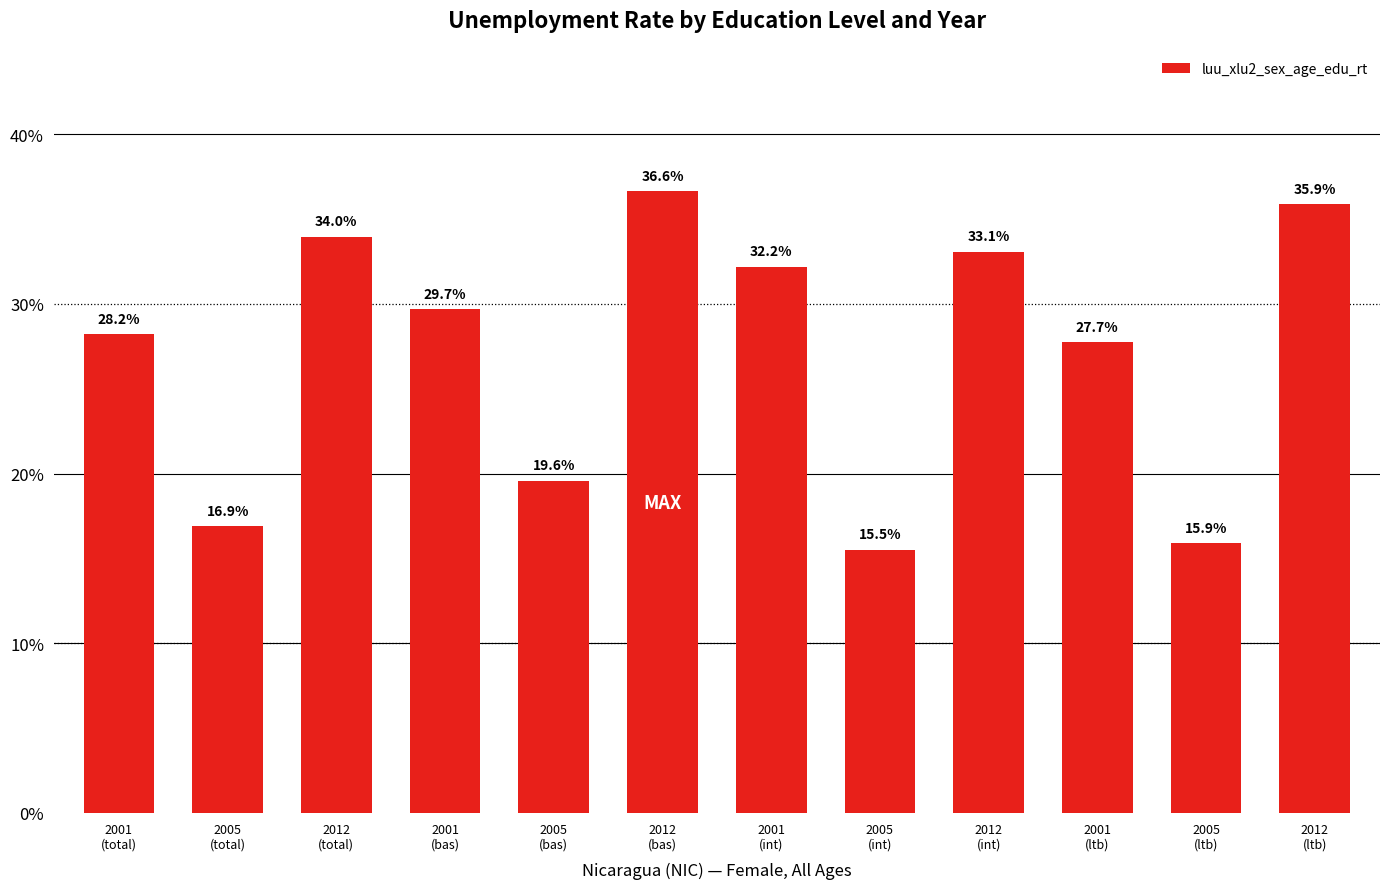

Reading left to right, transcribe all the data shown in this chart.

2001
(total)=28.2	2005
(total)=16.9	2012
(total)=34.0	2001
(bas)=29.7	2005
(bas)=19.6	2012
(bas)=36.6	2001
(int)=32.2	2005
(int)=15.5	2012
(int)=33.1	2001
(ltb)=27.7	2005
(ltb)=15.9	2012
(ltb)=35.9